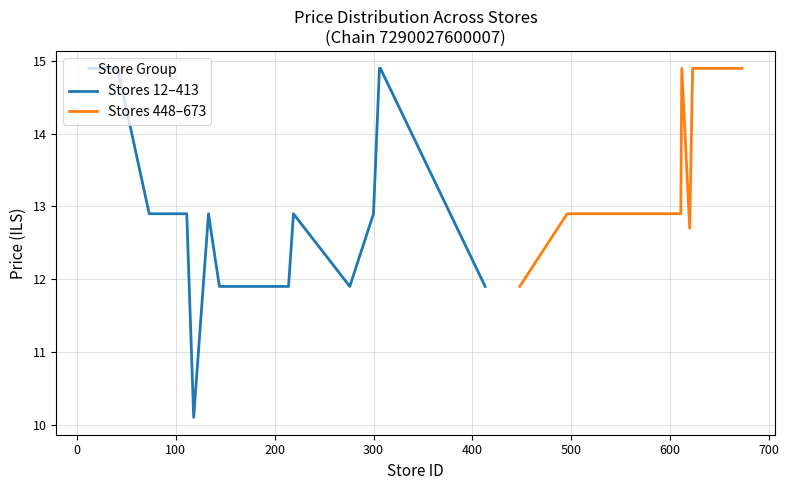

What is the maximum value for Stores 448–673?

14.9